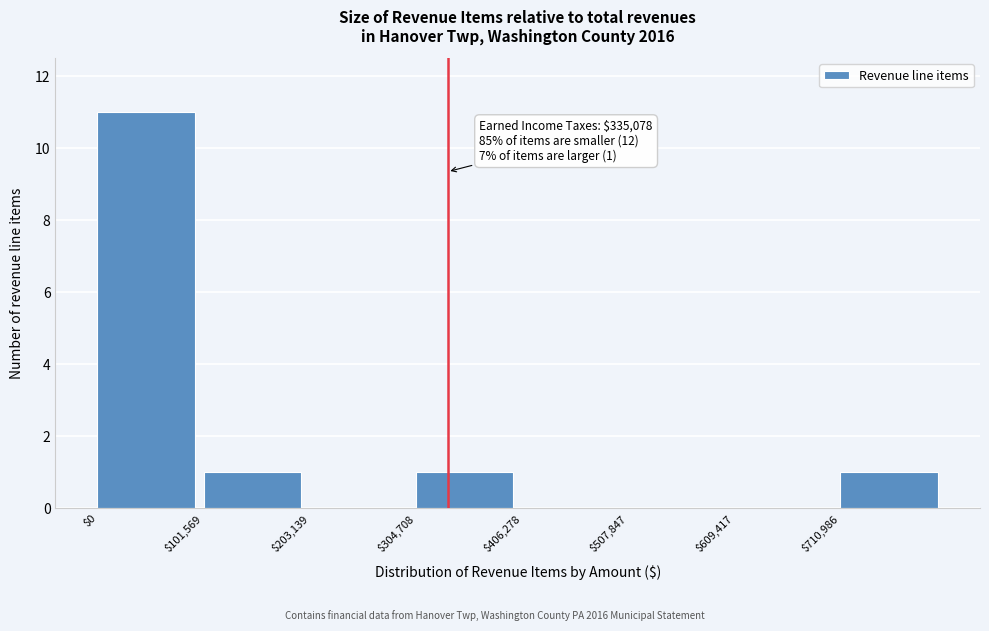

Over which range of the x-axis is the bar tallest?

0 to 100000